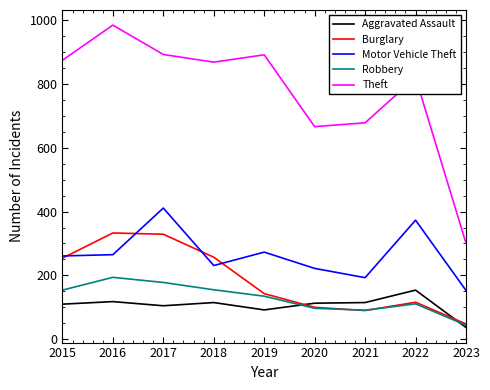

What is the highest value of the Motor Vehicle Theft series?

411